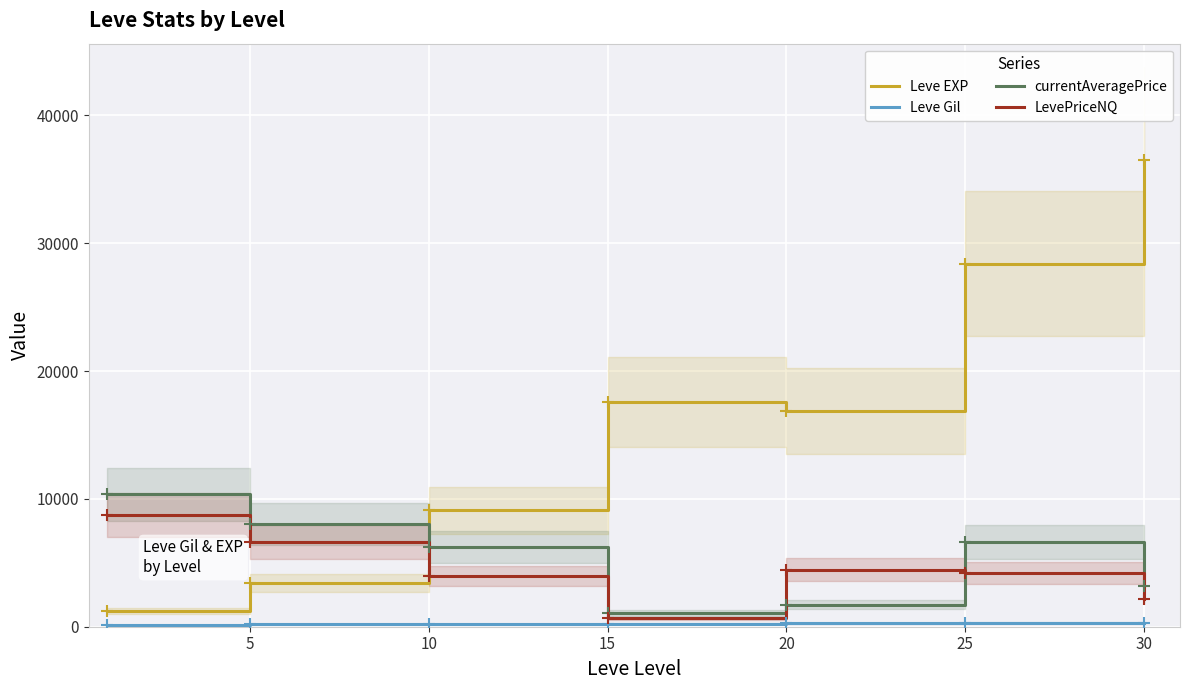

What is the sum of all Leve EXP values?

113039.2